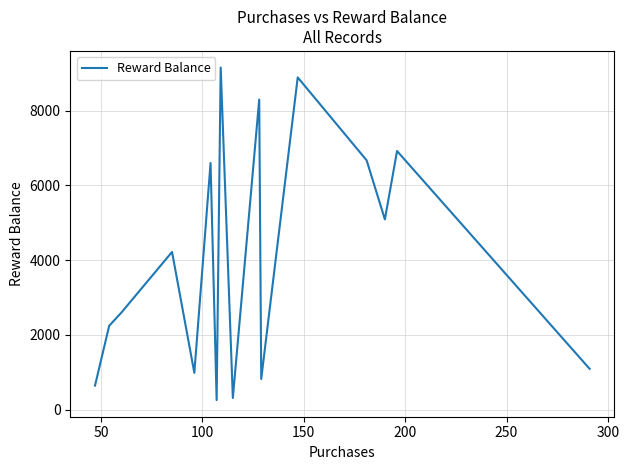

Reading left to right, what are all the values shown in this chart?

641	2242	2595	4218	983	6599	253	9153	309	8296	818	8890	6670	5089	6919	1090